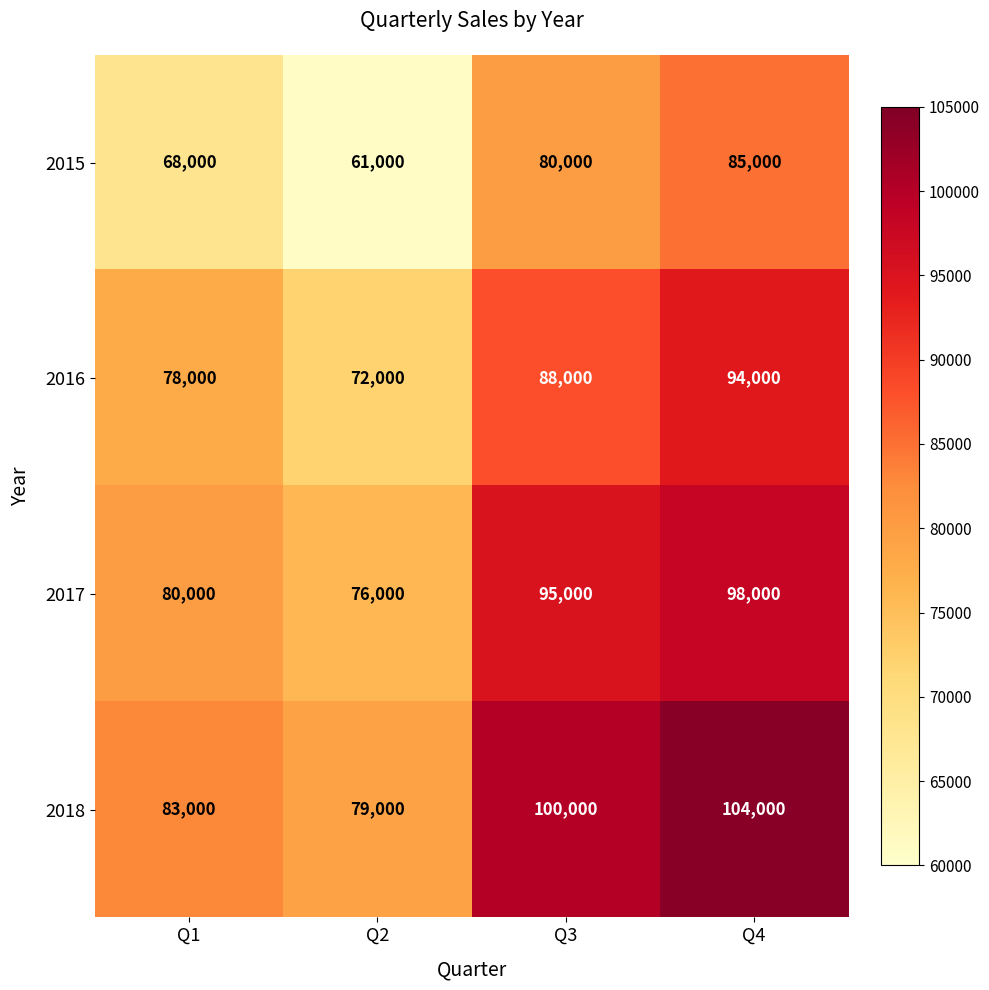

What is the difference between the second highest and second lowest values in the 2017 series?

15000